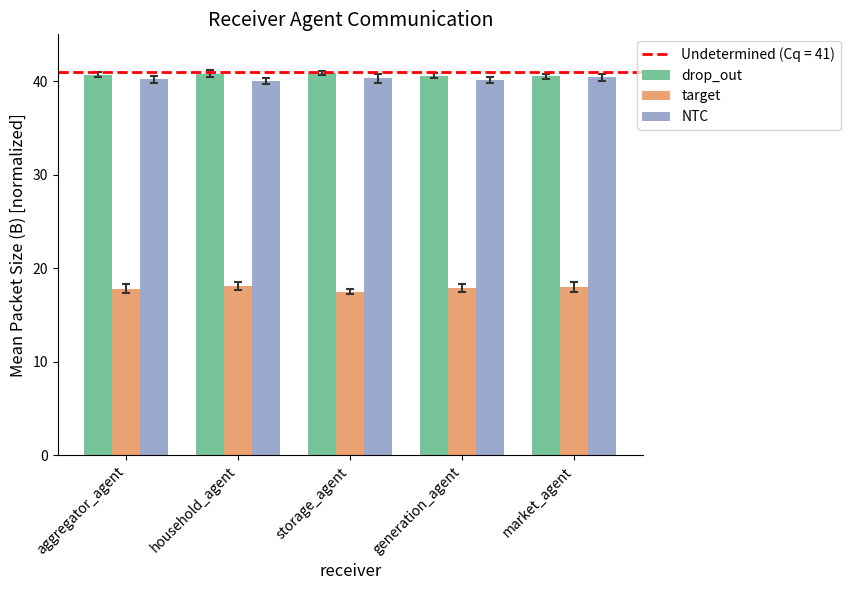

What is the difference between the maximum and minimum values in the NTC series?

0.4